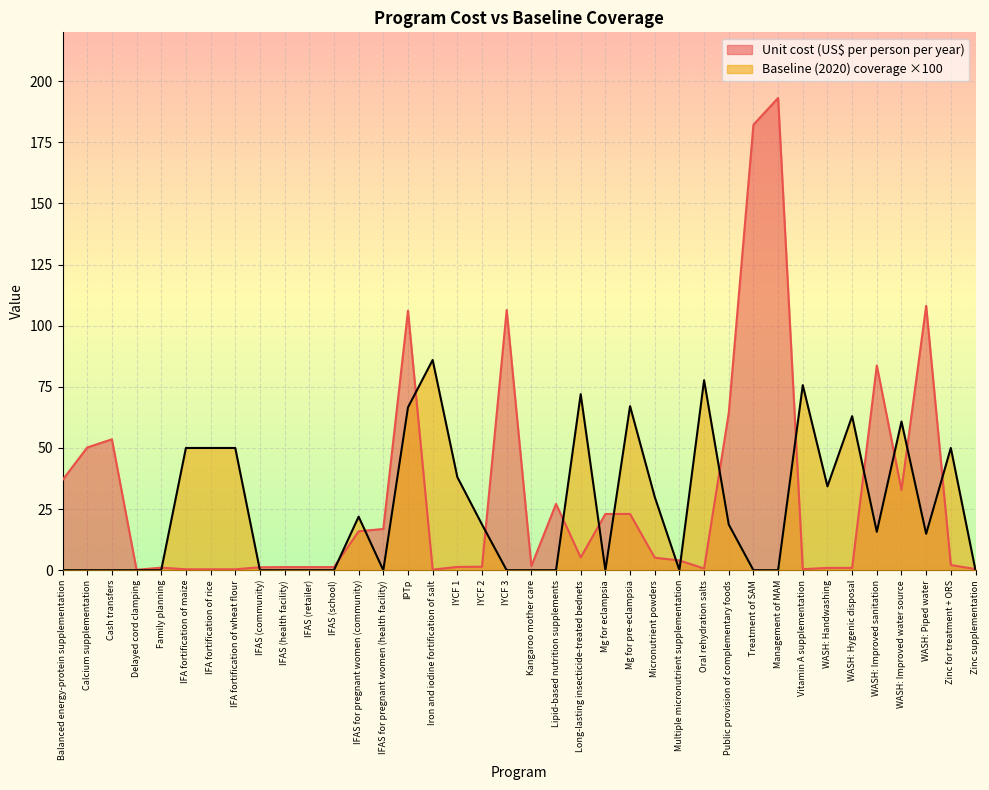

How many interior local peaks does the Unit cost (US$ per person per year) series have?

9